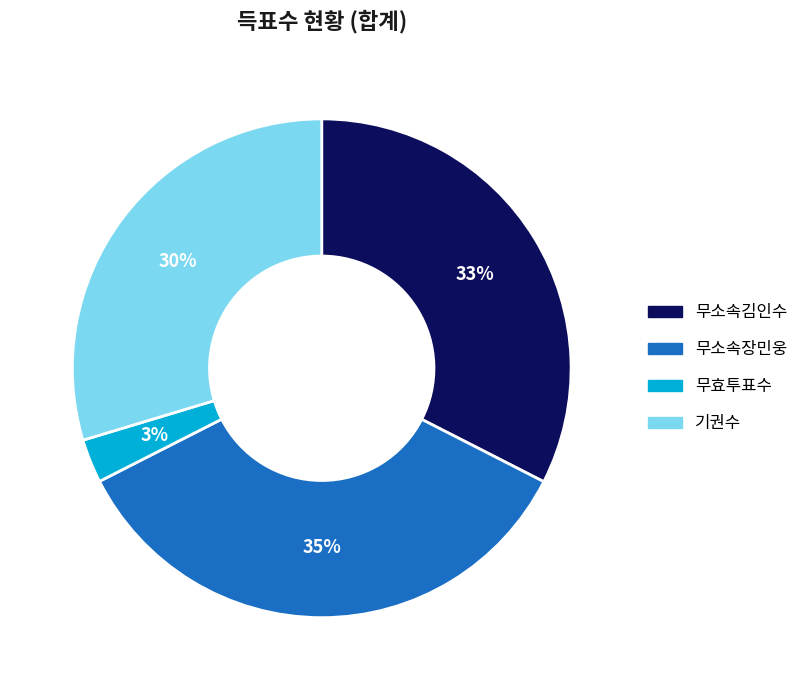

Is there a majority slice in this chart?

No